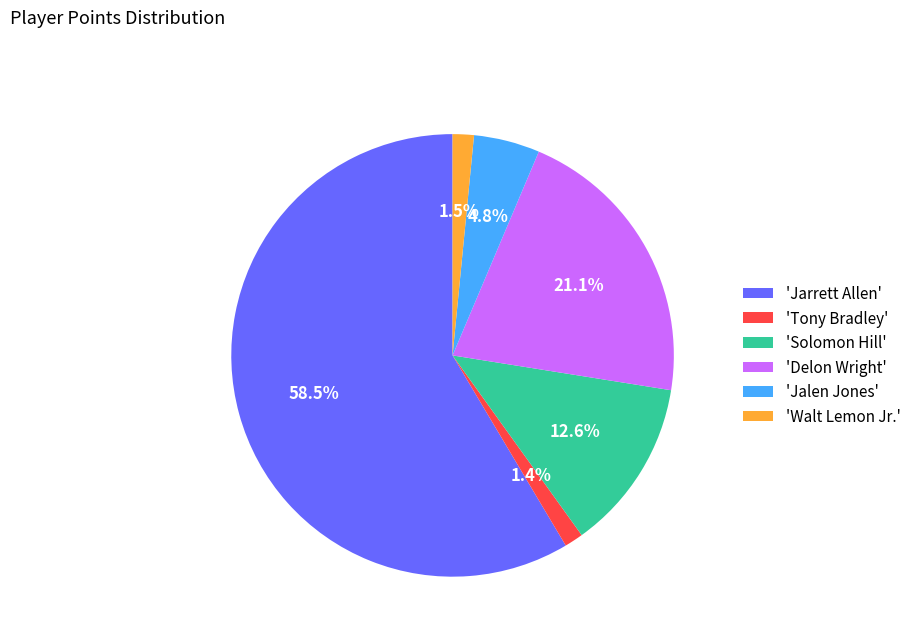

Which has a higher value, 'Tony Bradley' or 'Jarrett Allen'?

'Jarrett Allen'